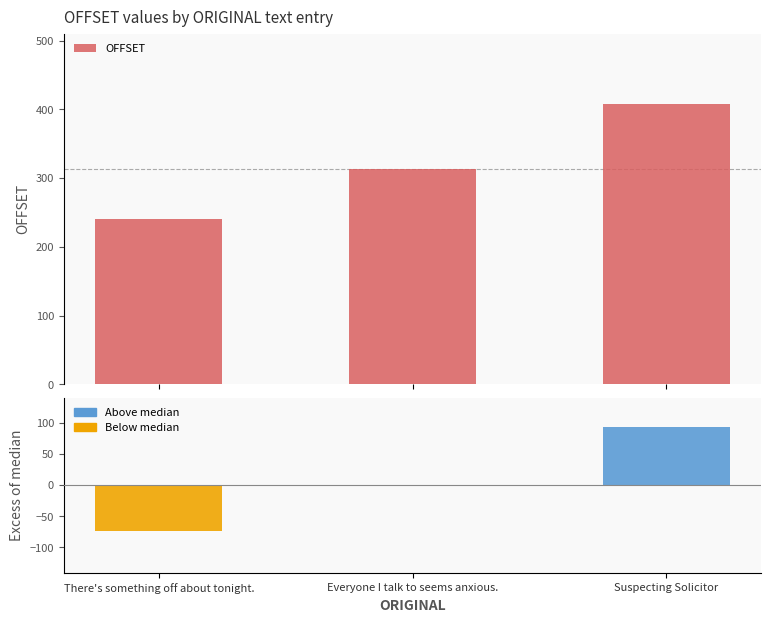

How many groups of bars are there?

3